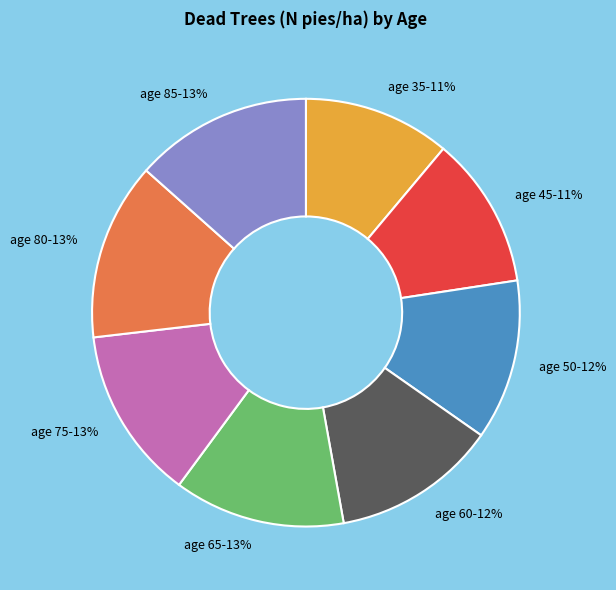

To the nearest percent, what is the difference between the age 60-12% and age 45-11% slice percentages?

1%